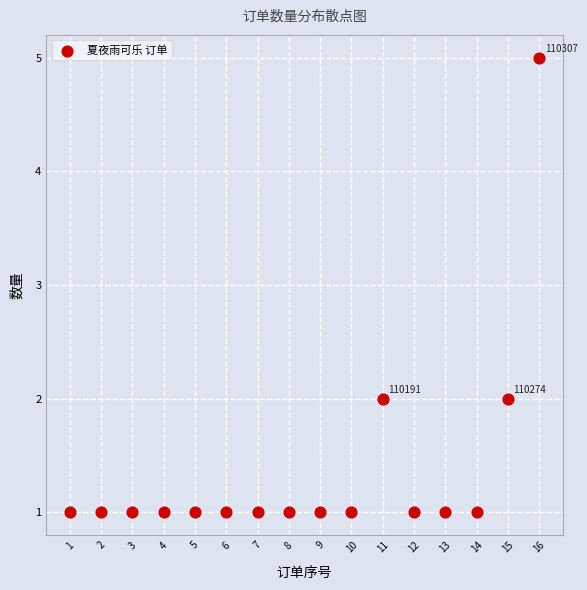

What is the range of X values (max minus min)?

15